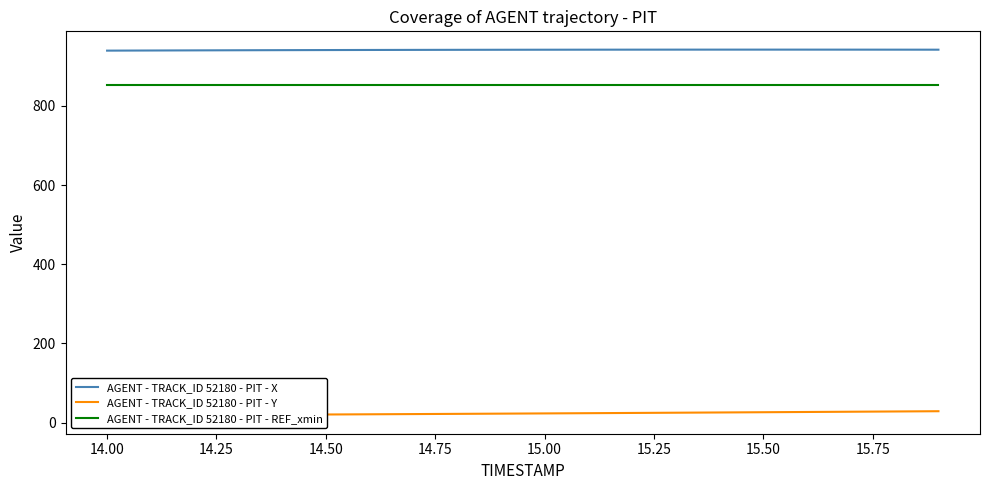

Does the chart display data point markers on the line(s)?

No